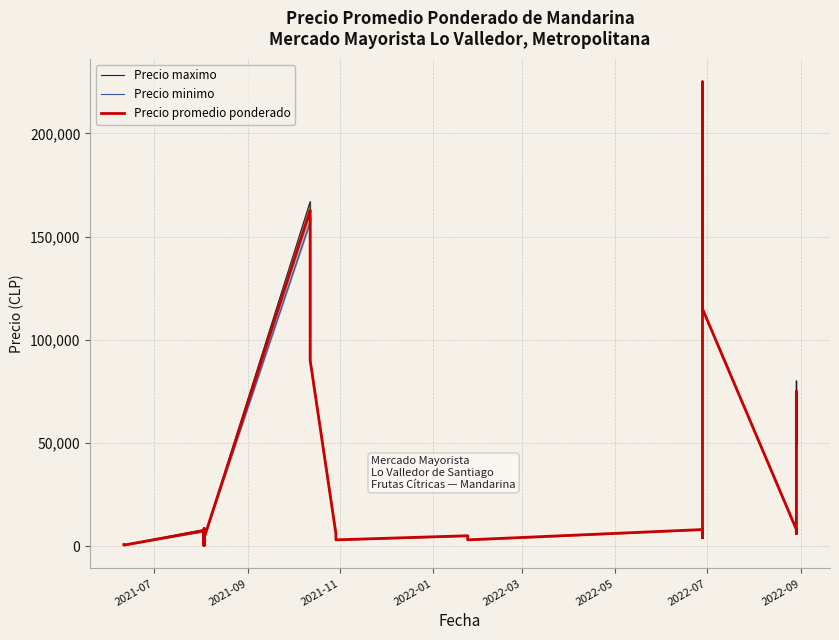

True or false: Precio minimo has more than 2 points higher than both neighbors.

True